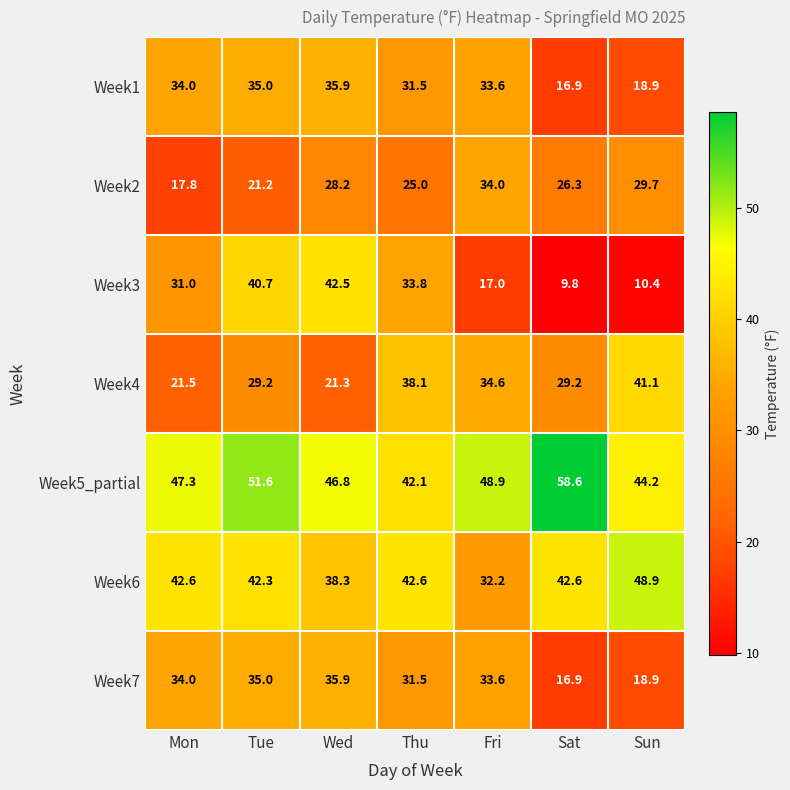

Is it true that Week4 equals 41.1 at Sun?

True